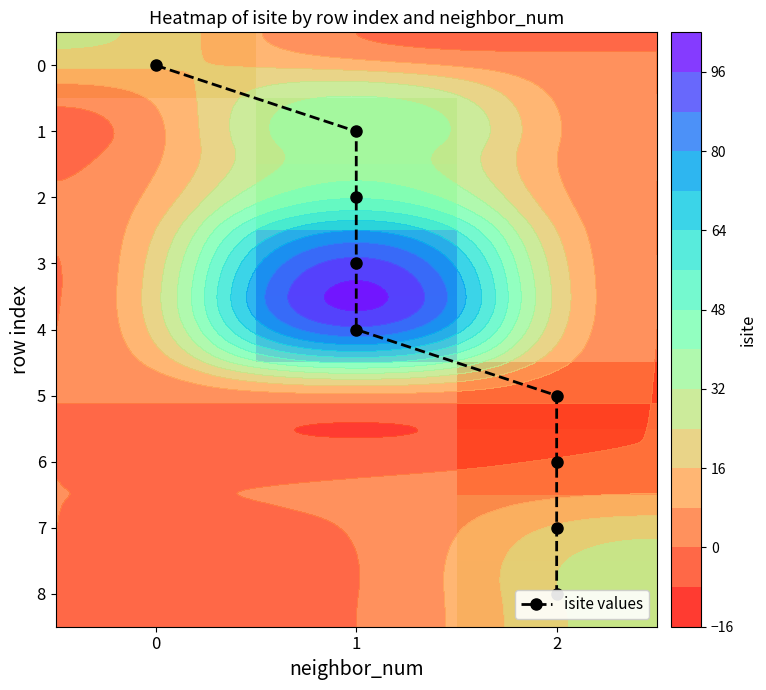

Rank the series by their maximum value, from highest to lowest.

r3, r4, r2, r1, r8, r7, r0, r6, r5